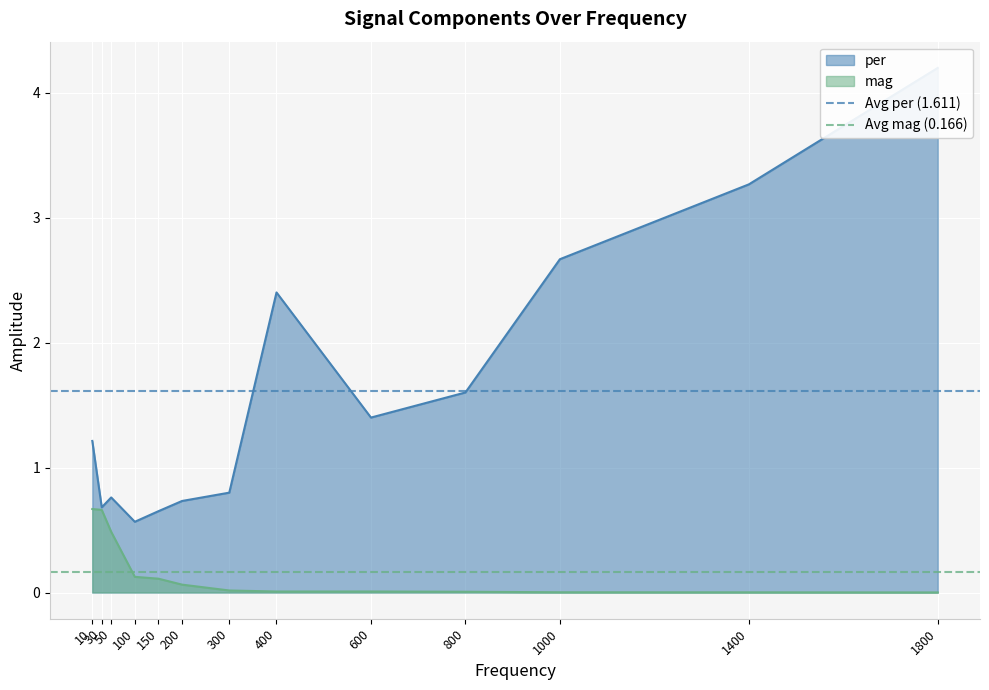

Is it true that mag equals 0.0 at 1400?

True